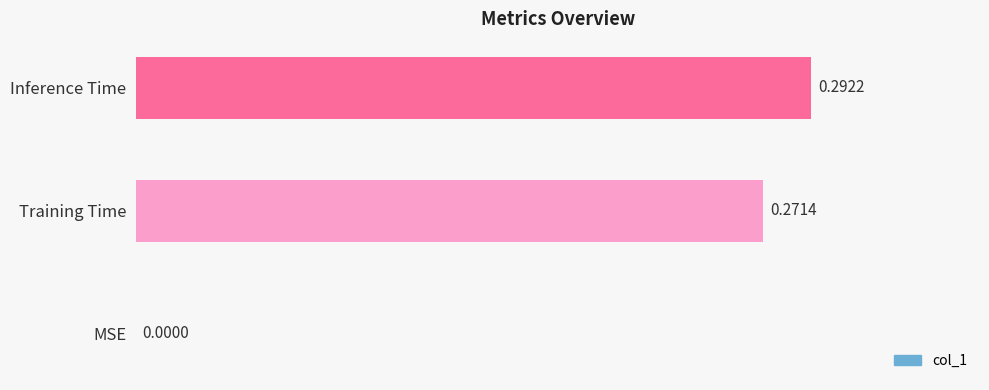

What is the sum of all values?

0.6